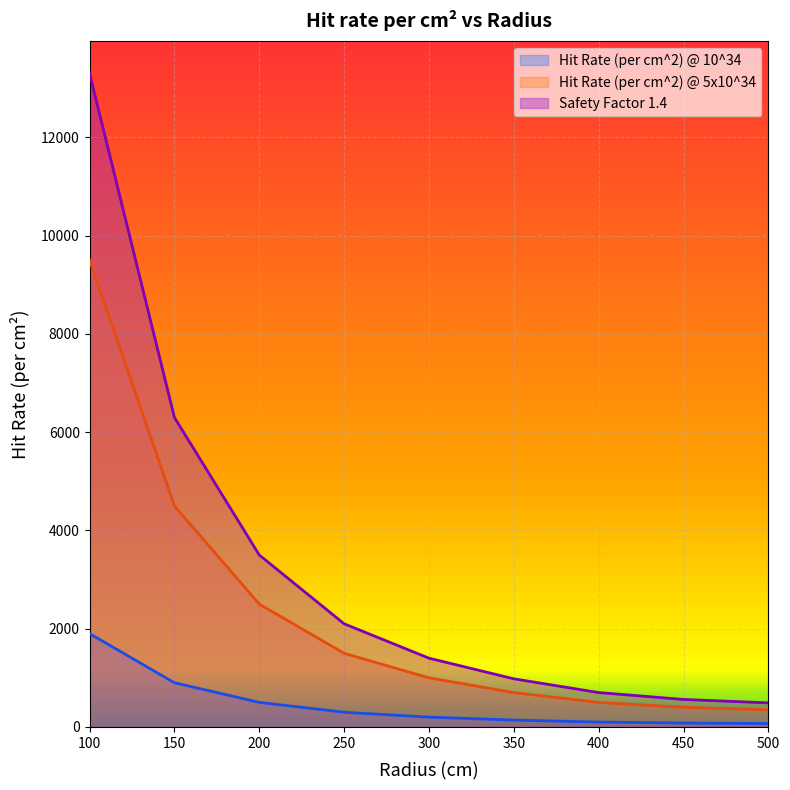

Is it true that Hit Rate (per cm^2) @ 10^34 equals 660 at 200?

False